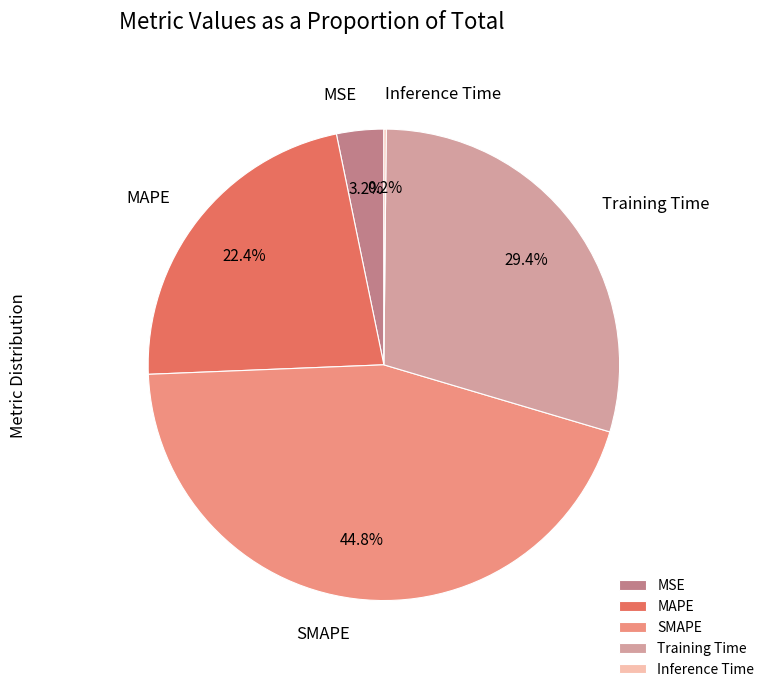

What is the largest slice in the pie chart?

SMAPE